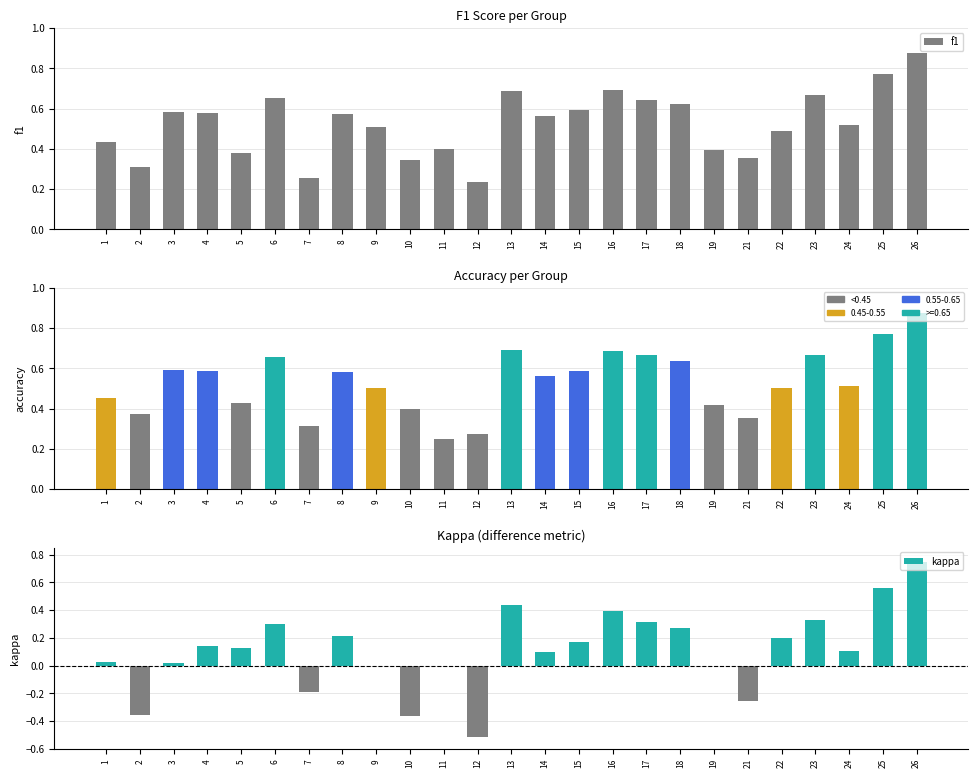

Where is kappa nearest to the value 0?

9